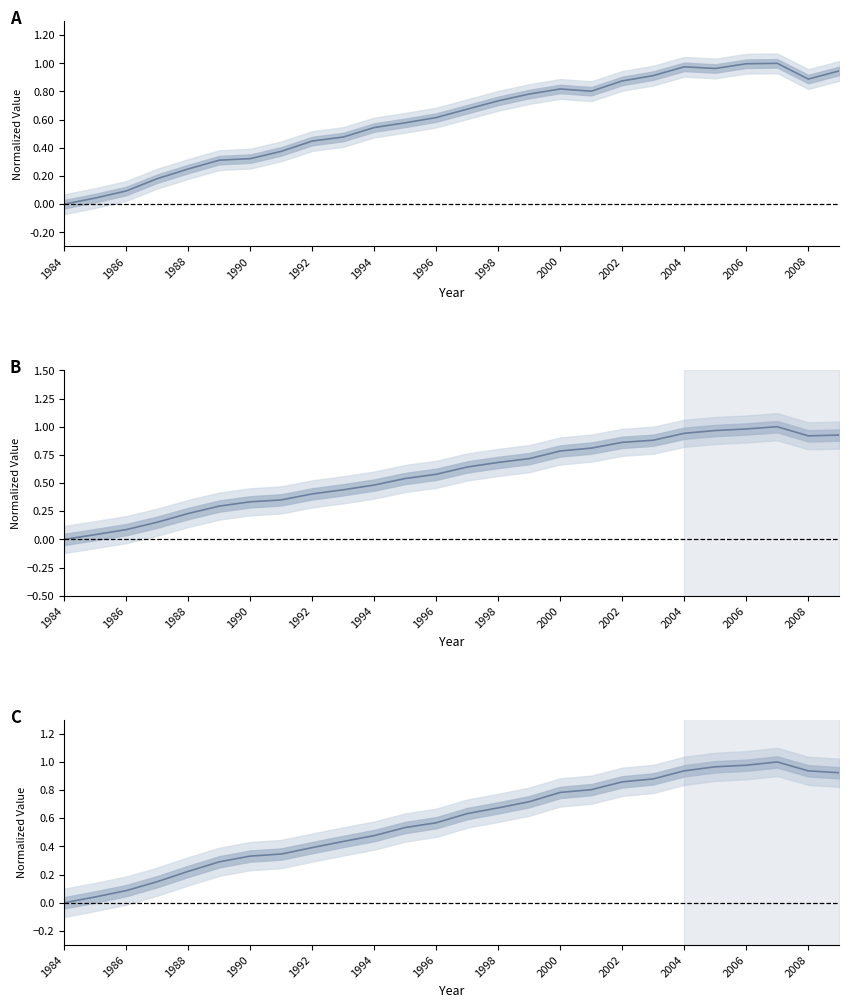

Which series has the widest spread of values?

Monthly Travel